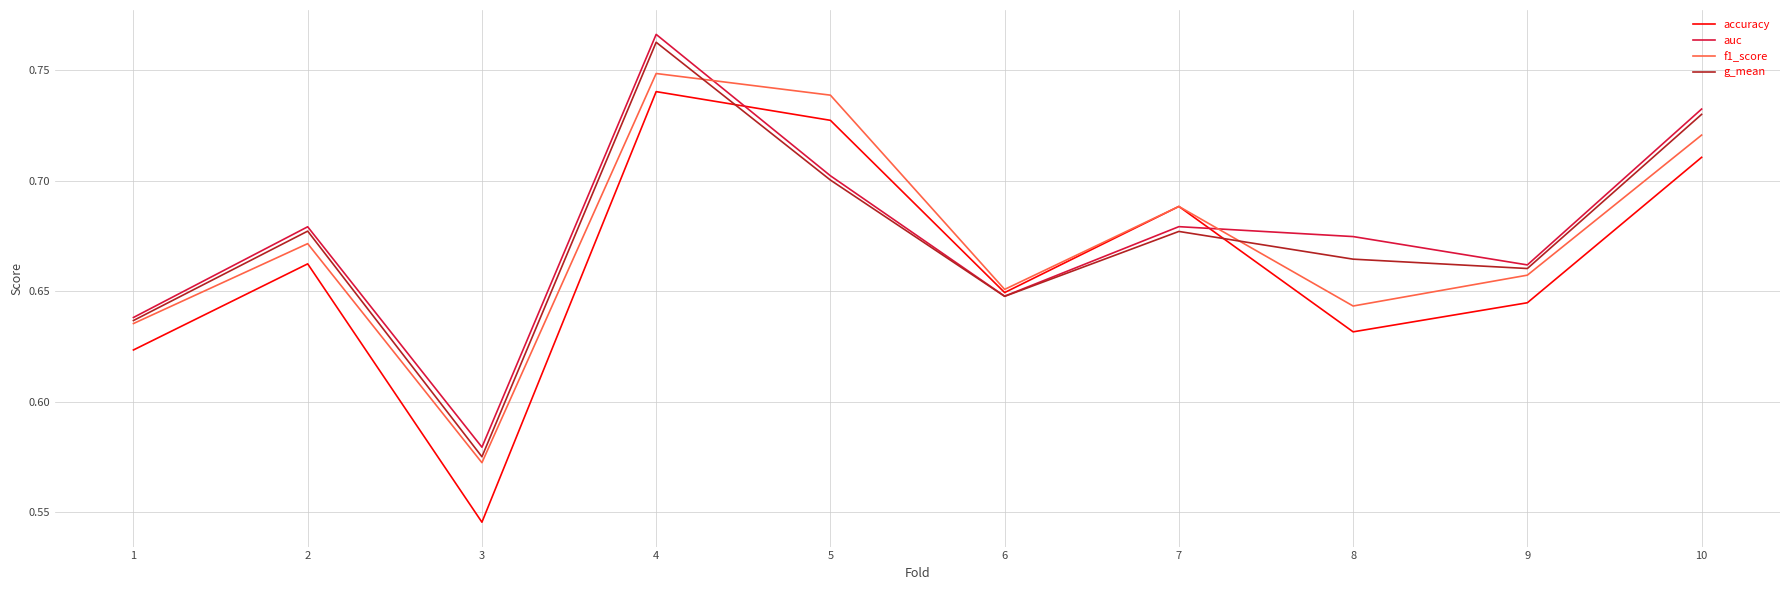

Which label corresponds to the smallest value in the chart?

3